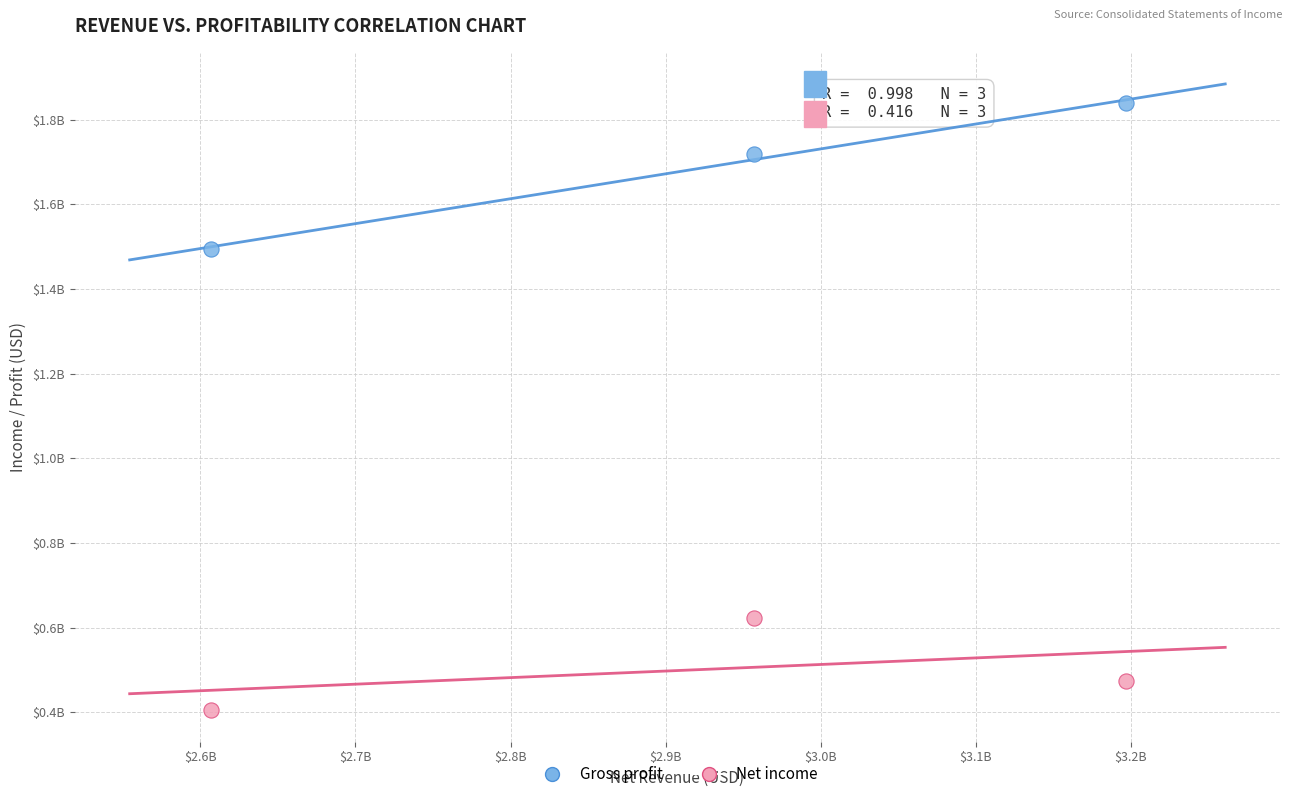

Which series contains the lowest Y value?

Net income